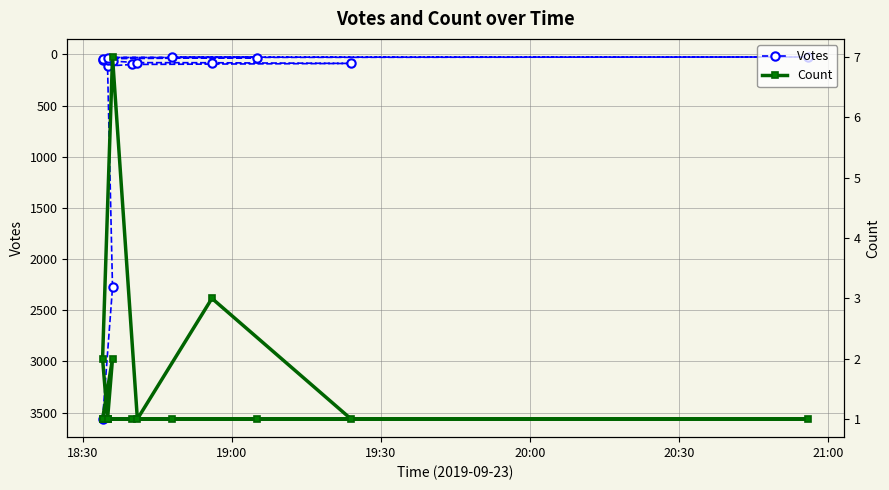

Does the chart have visible grid lines?

Yes